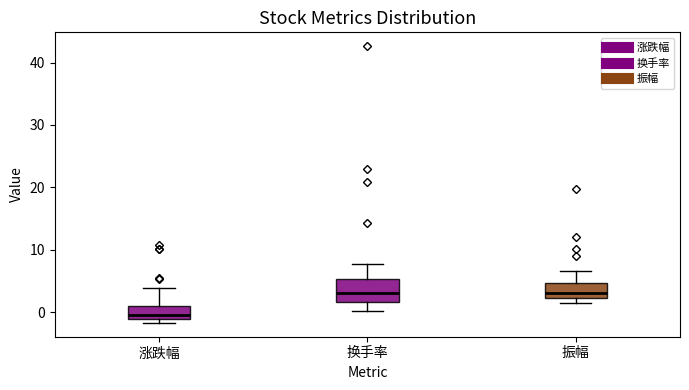

Reading left to right, read every box against the y-axis: the position of its median line, the range the box covers, and the ends of its whiskers. The values are not printed on the chart, so give them approximately, as read against the axis.

涨跌幅: median 0, box -1 to 1, whiskers -2 to 4
换手率: median 3, box 2 to 5, whiskers 0 to 8
振幅: median 3, box 2 to 5, whiskers 1 to 7